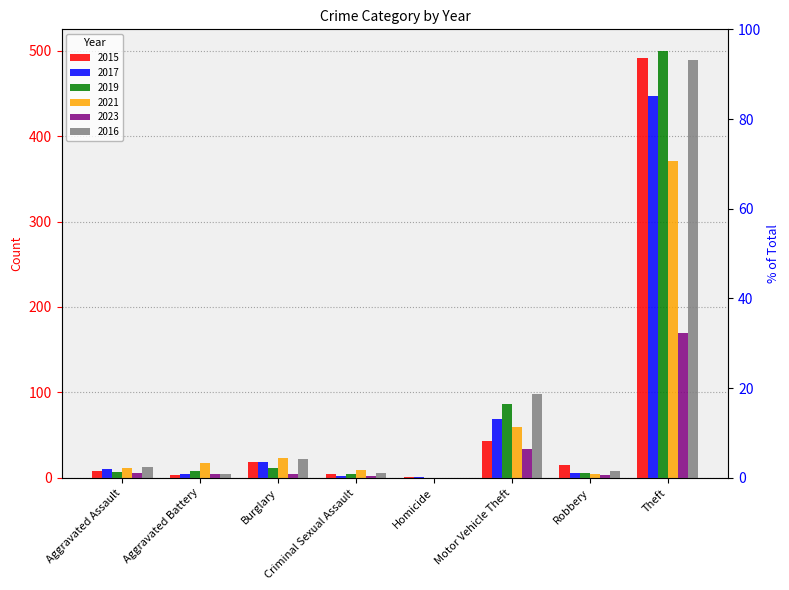

How many bars are there in total?

48